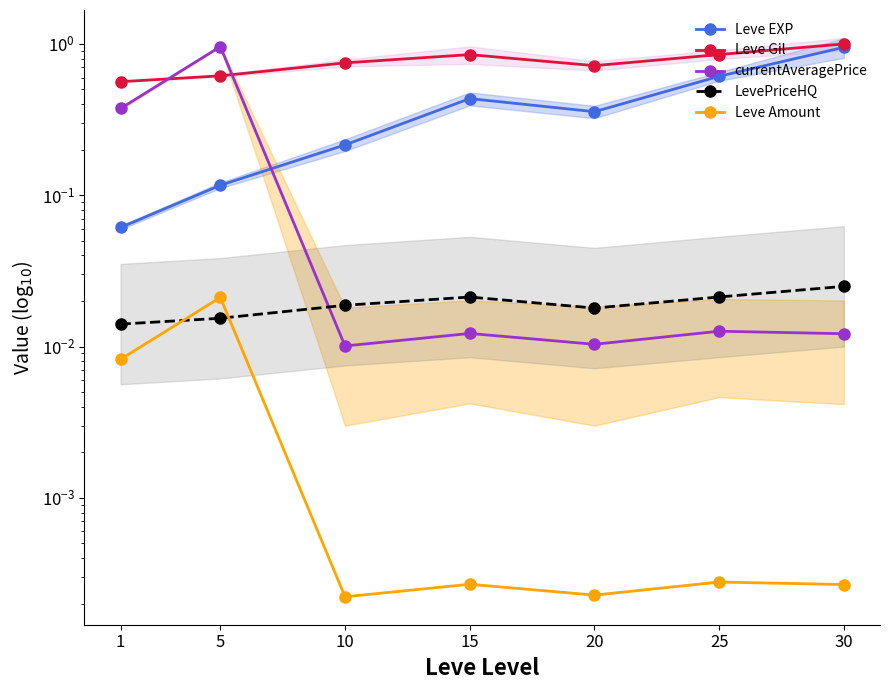

What is the value of the Leve Gil point at the 7th from the left?

1.0